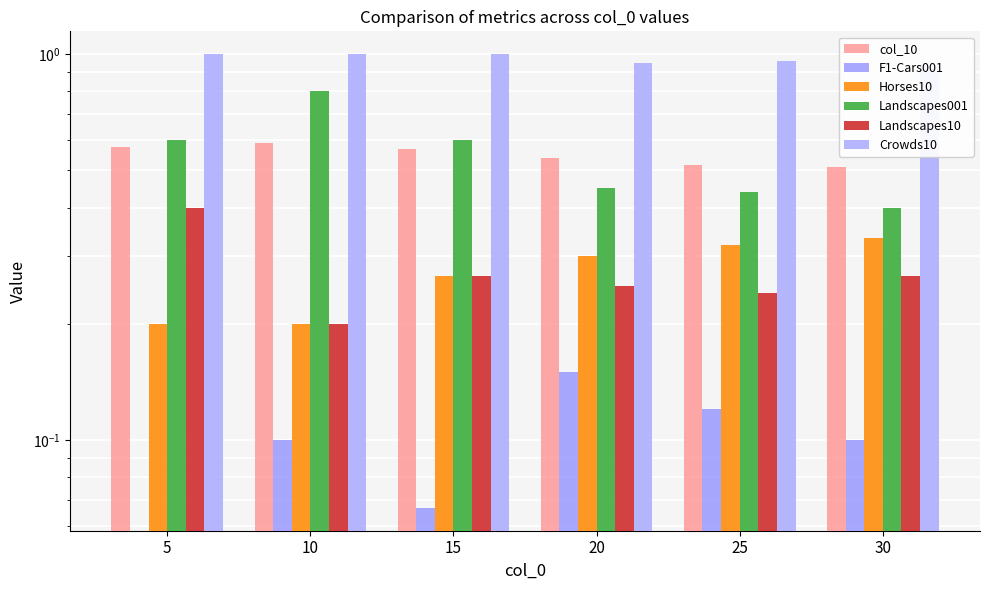

Which has a higher value, 10 or 15?

10